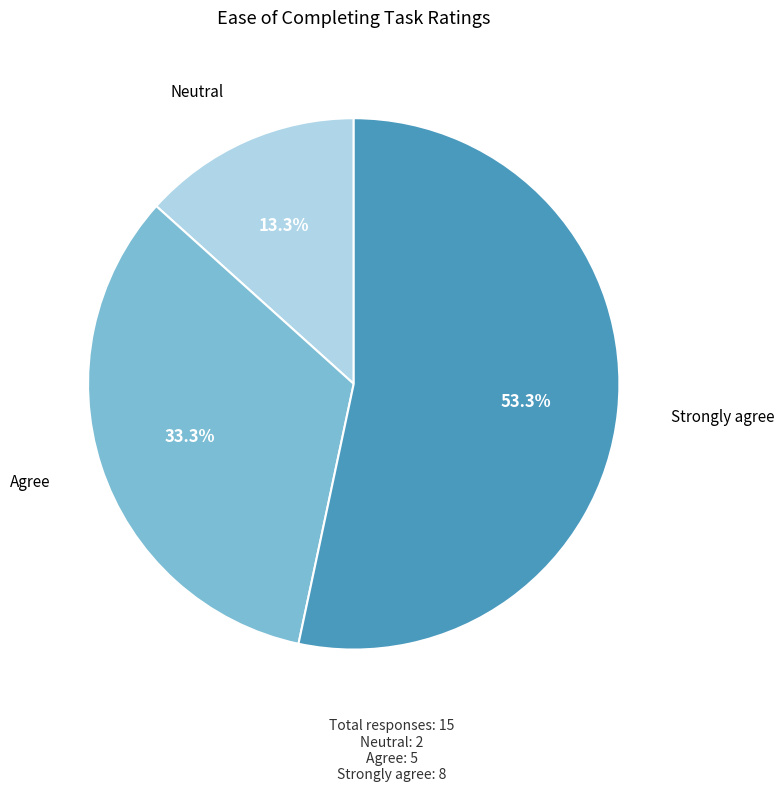

Count the number of slices in the pie.

3